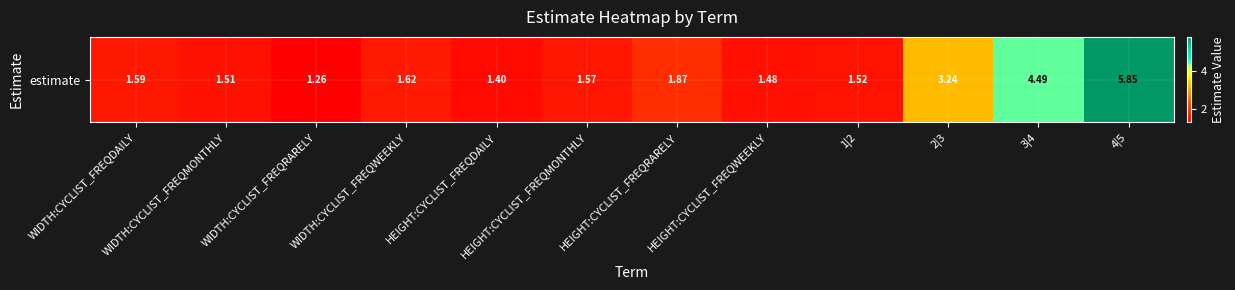

Rank the categories by value from lowest to highest.

WIDTH:CYCLIST_FREQRARELY, HEIGHT:CYCLIST_FREQDAILY, HEIGHT:CYCLIST_FREQWEEKLY, WIDTH:CYCLIST_FREQMONTHLY, 1|2, HEIGHT:CYCLIST_FREQMONTHLY, WIDTH:CYCLIST_FREQDAILY, WIDTH:CYCLIST_FREQWEEKLY, HEIGHT:CYCLIST_FREQRARELY, 2|3, 3|4, 4|5